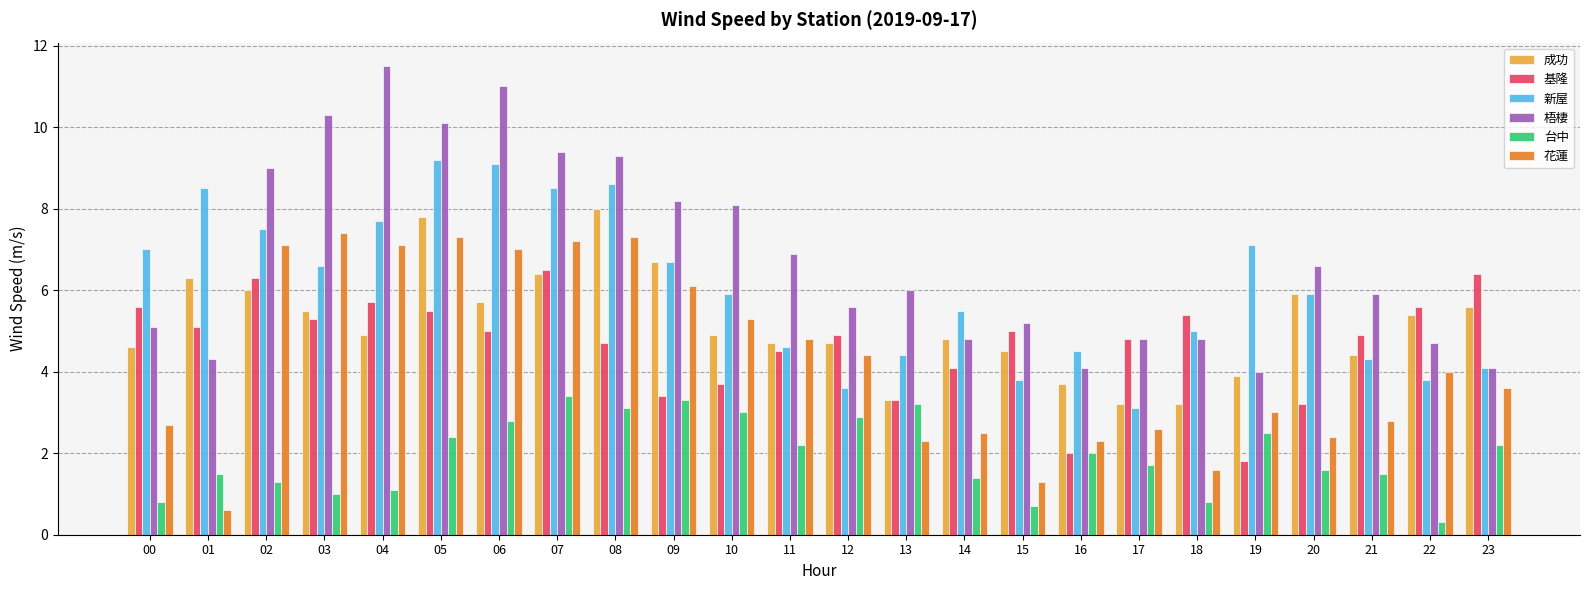

What is the average value of the 梧棲 series?

6.8